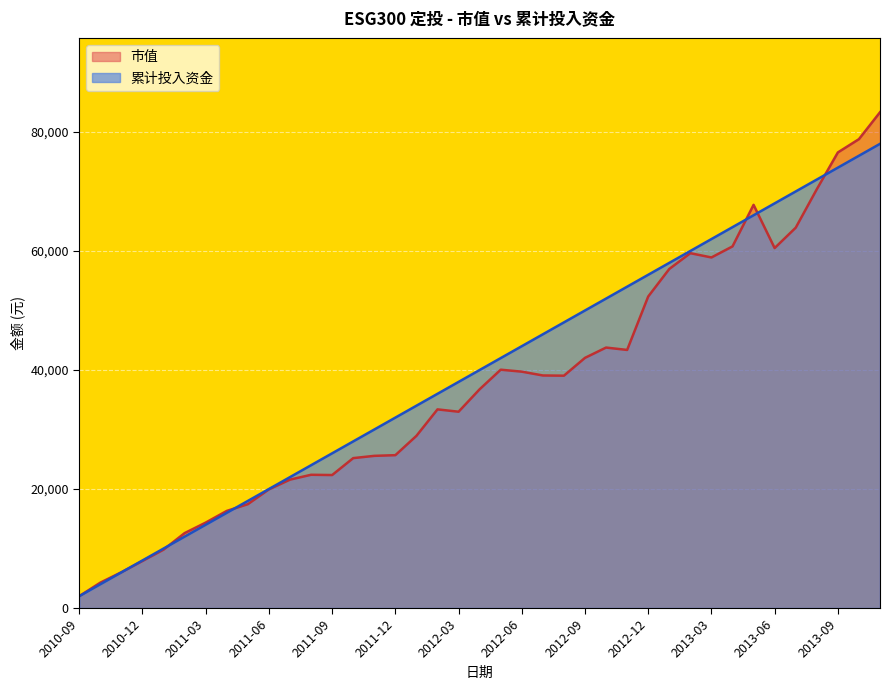

What is the lowest value of the 市值 series?

2000.0